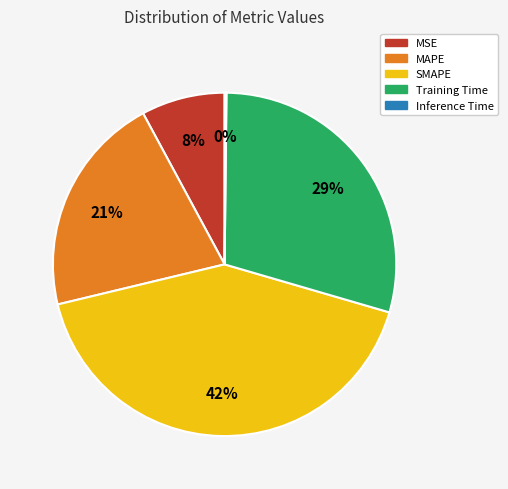

Is it true that MAPE is 35% of the pie?

False